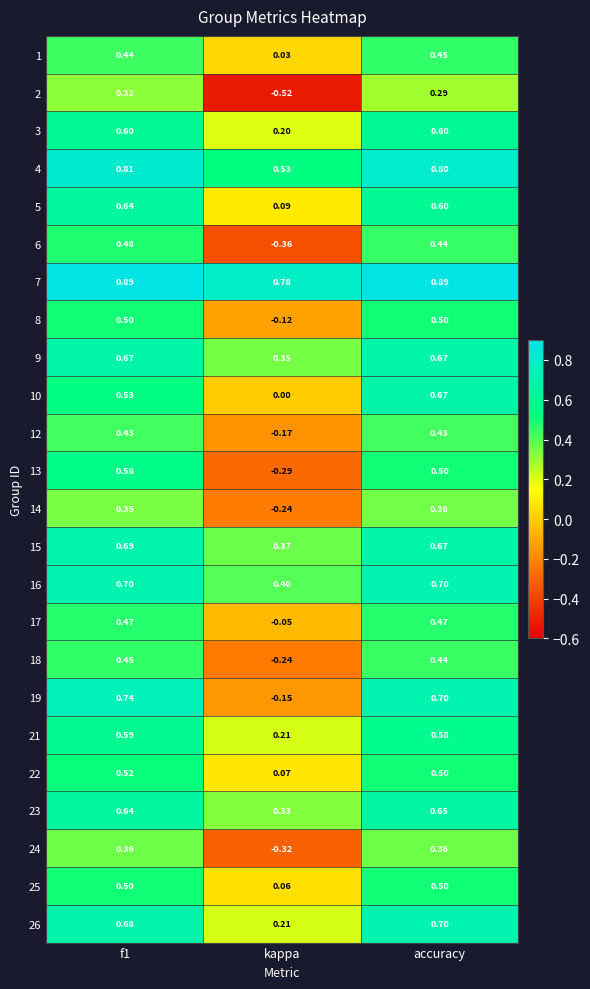

Is the value of 6 at accuracy greater than the value of 5 at kappa?

Yes